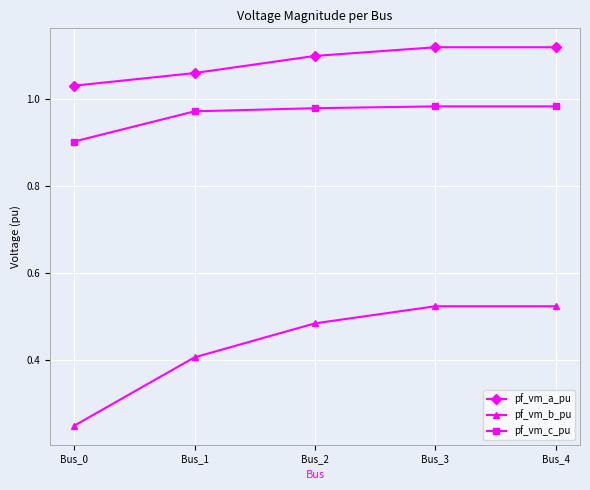

What is the minimum value for pf_vm_c_pu?

0.9